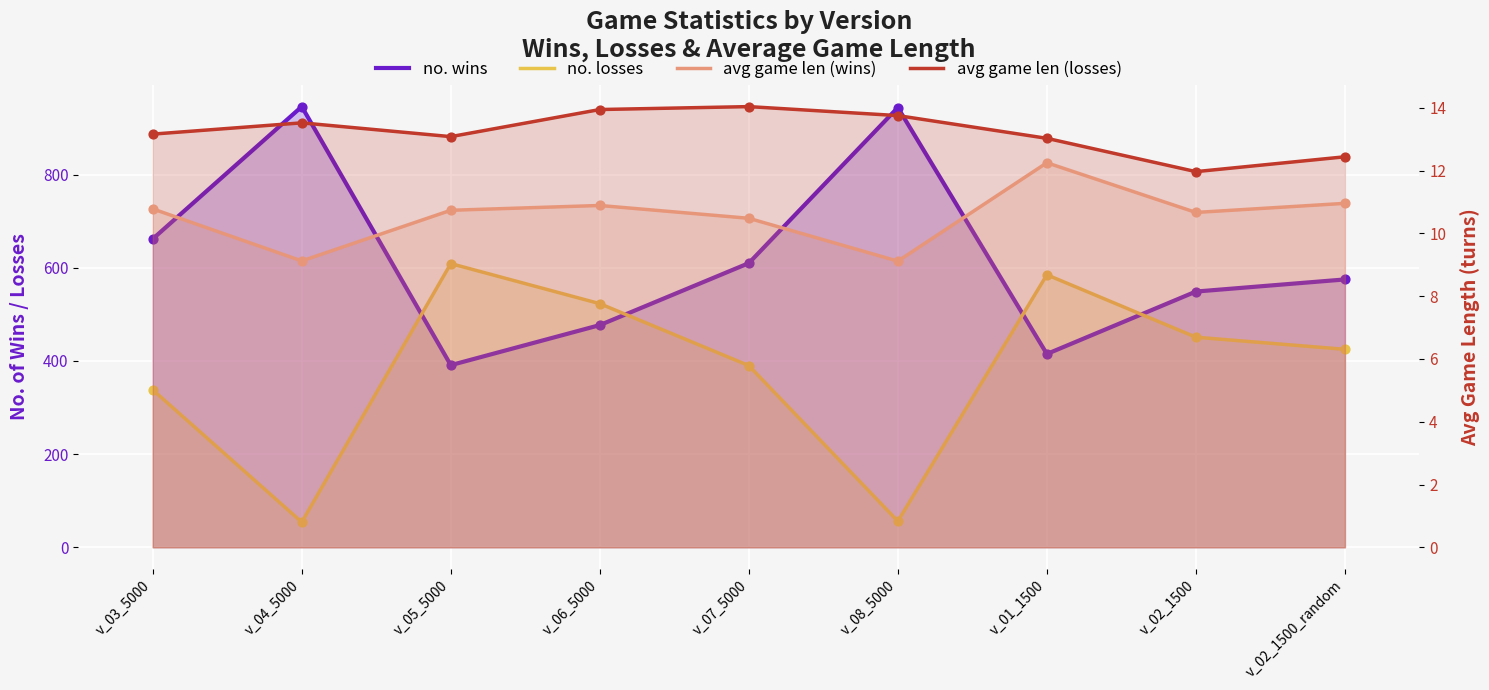

What is the total value across all series at v_01_1500?

1025.3